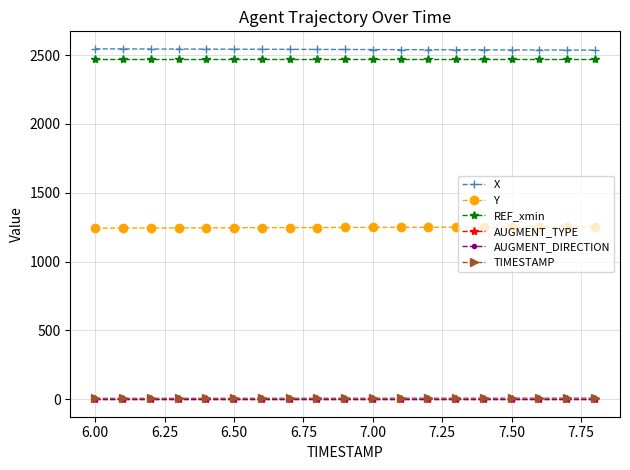

True or false: X and Y cross at least once.

False